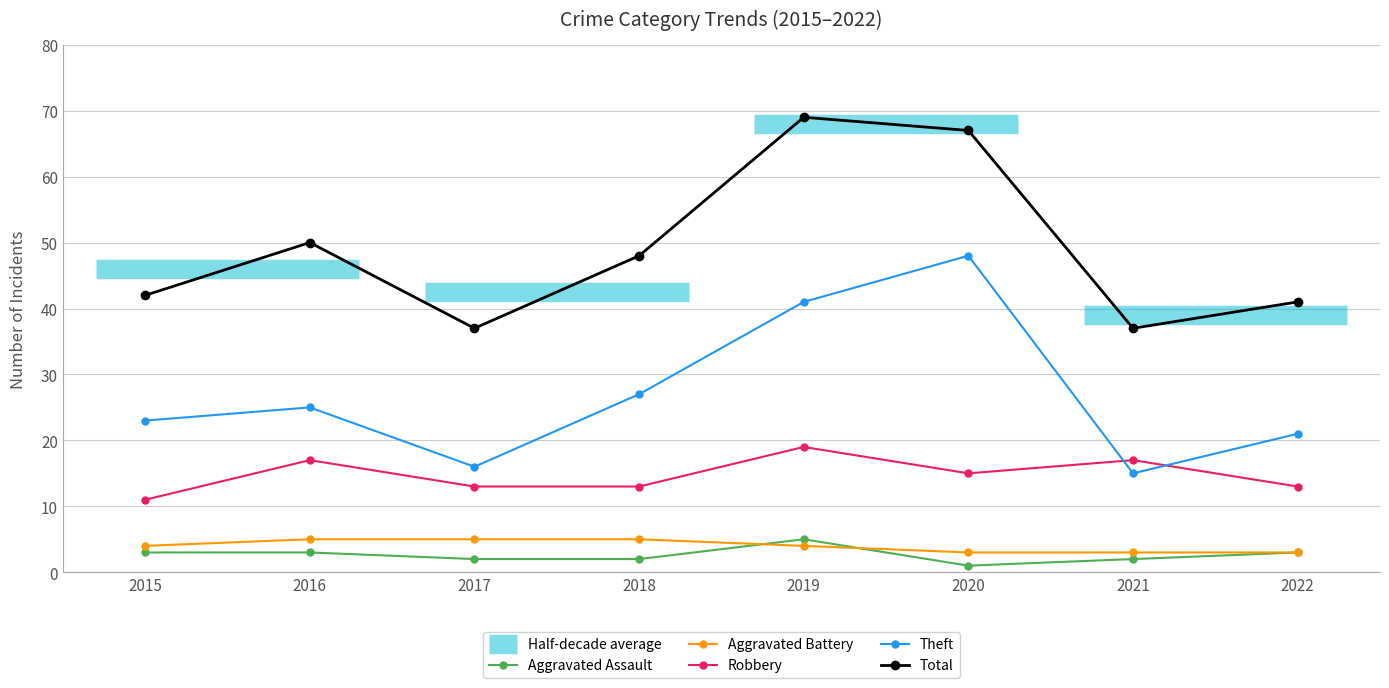

Is it true that Total equals 37 at 2017?

True